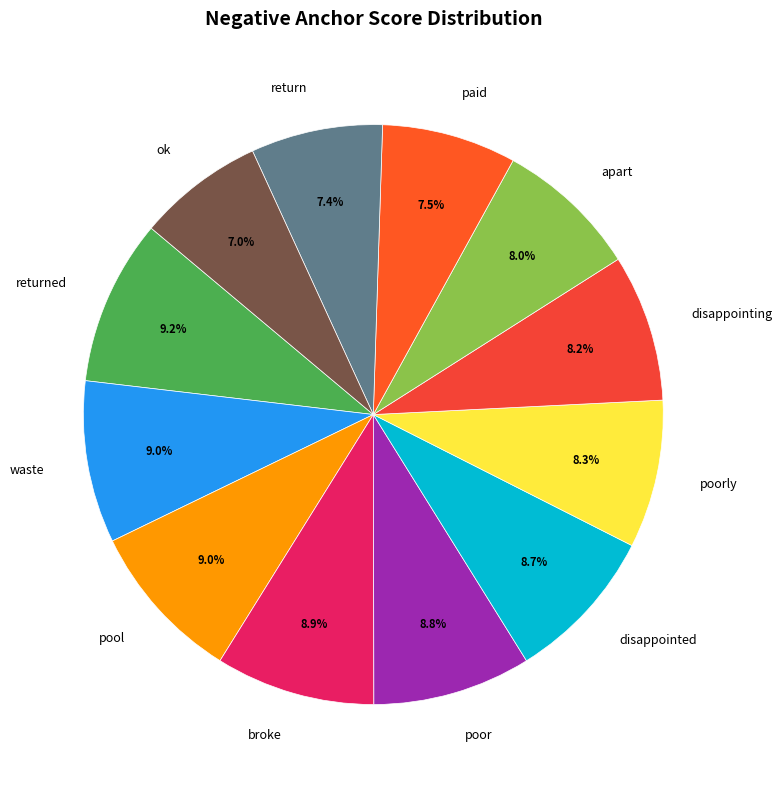

Does any single category account for the majority?

No